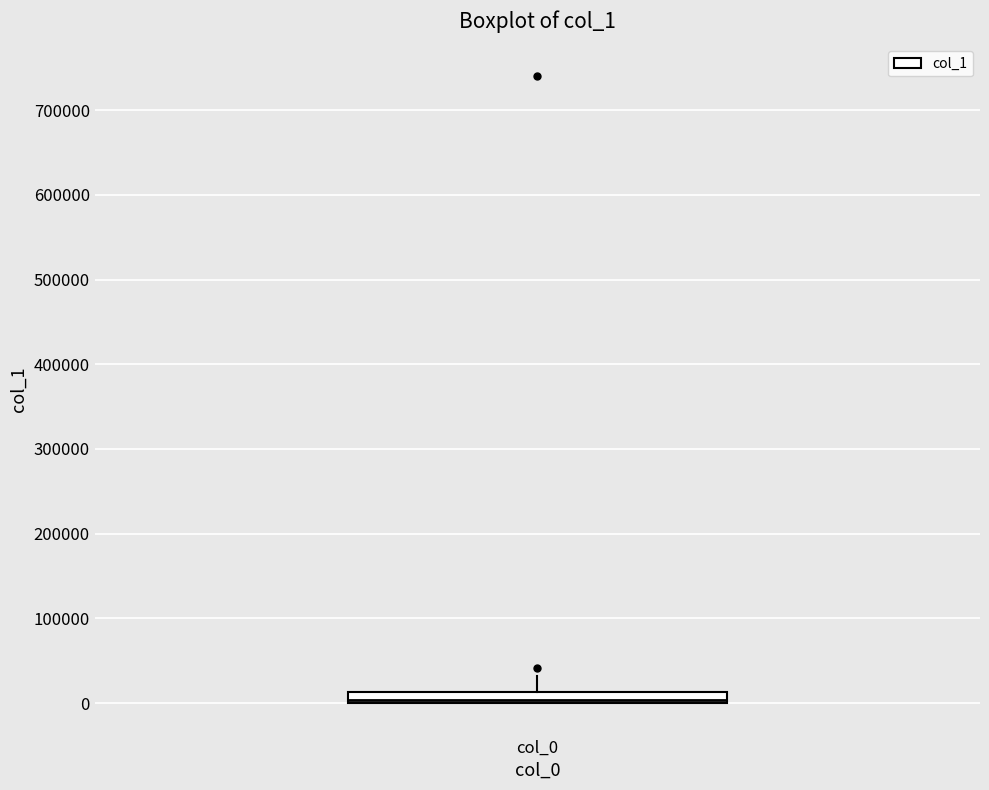

Where is the upper edge of the box for col_0 on the y-axis? The values are not printed on the chart, so give them approximately, as read against the axis.

10000